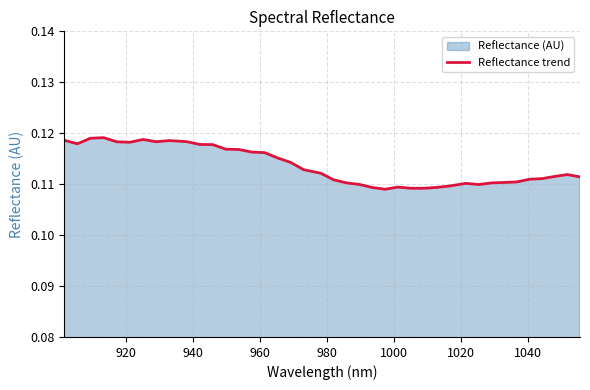

What is the greatest value displayed?

0.1